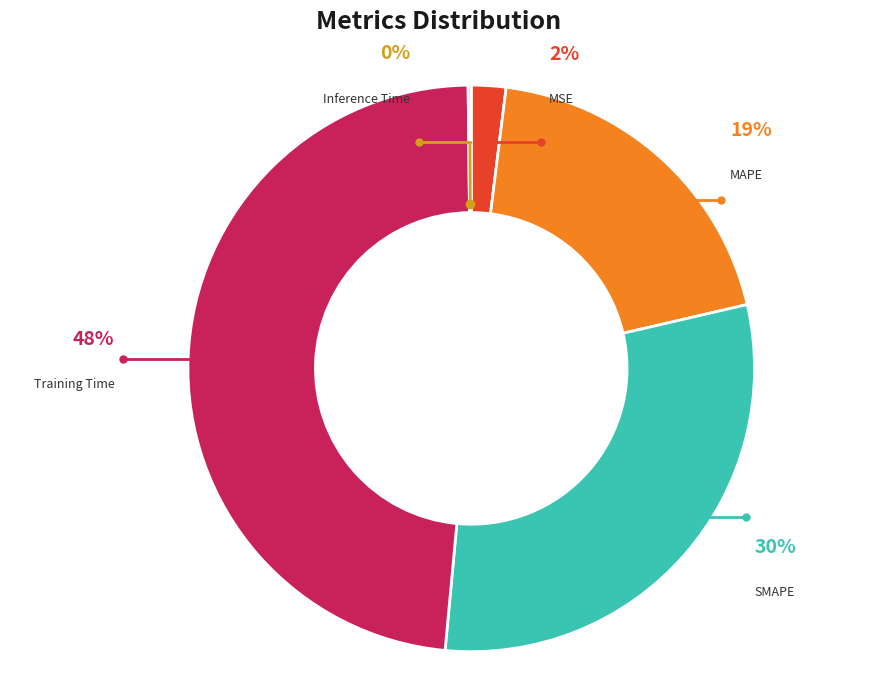

Which slice is the smallest?

Inference Time